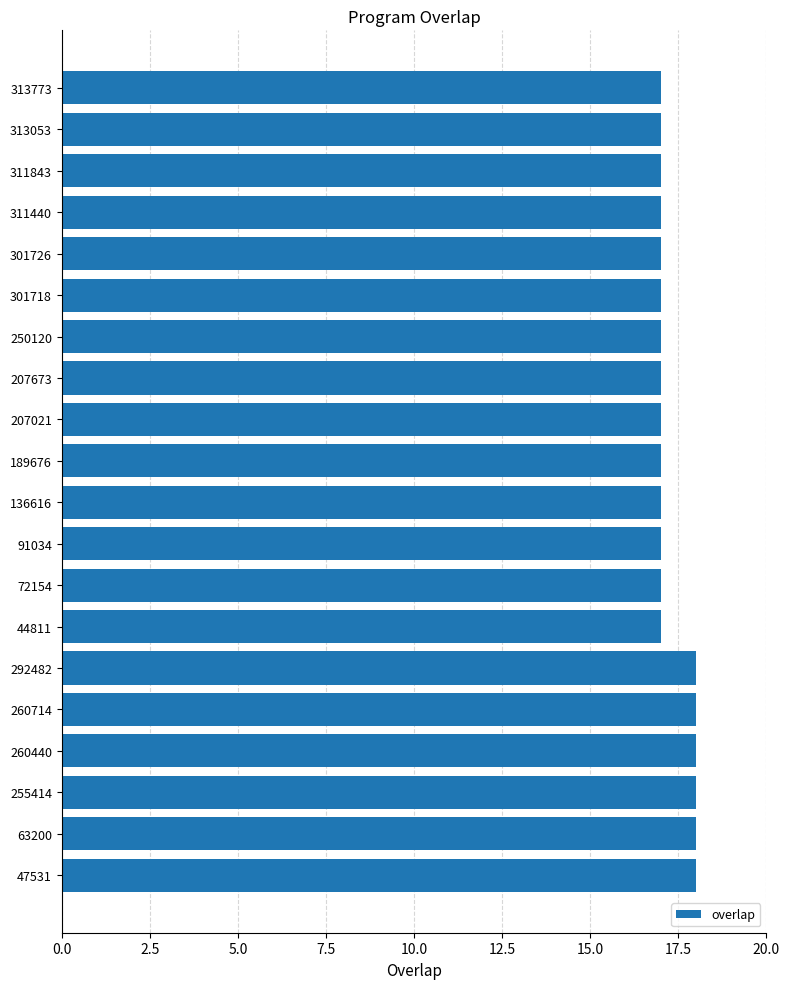

How many distinct data groups are displayed?

1